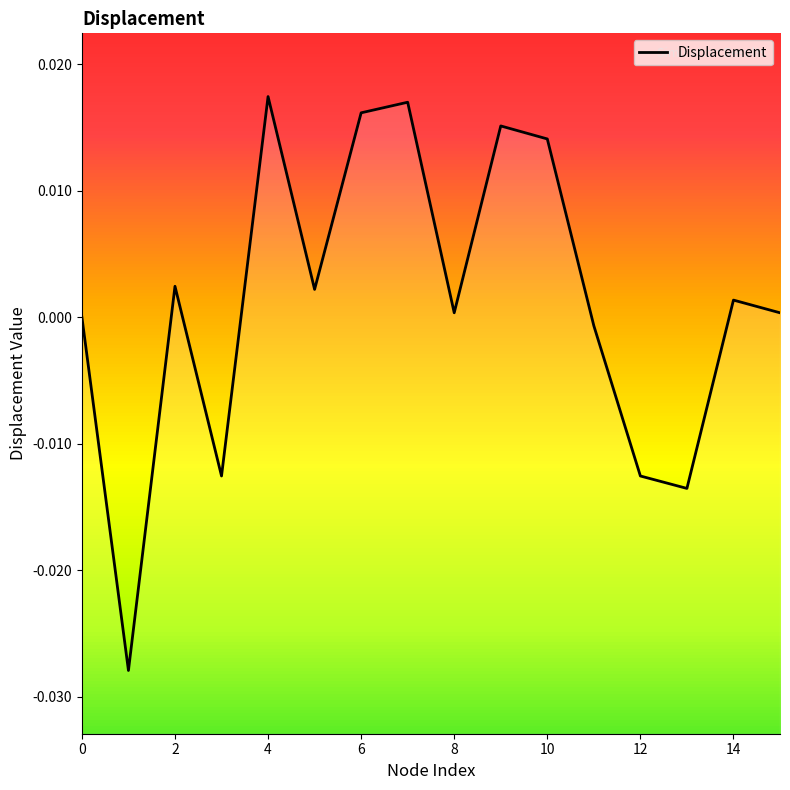

How many data points are less than 0?

5